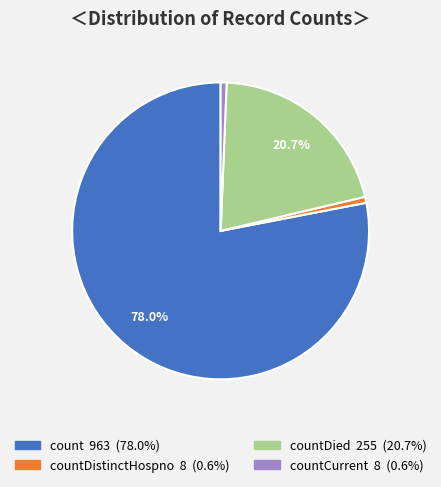

Does any single category account for the majority?

Yes